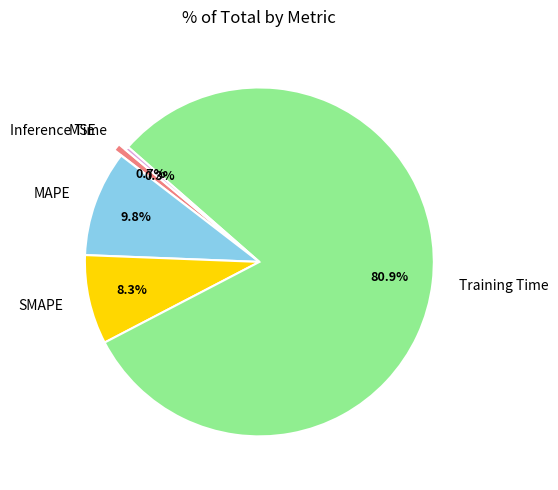

What percentage is the SMAPE slice, to the nearest percent?

8%